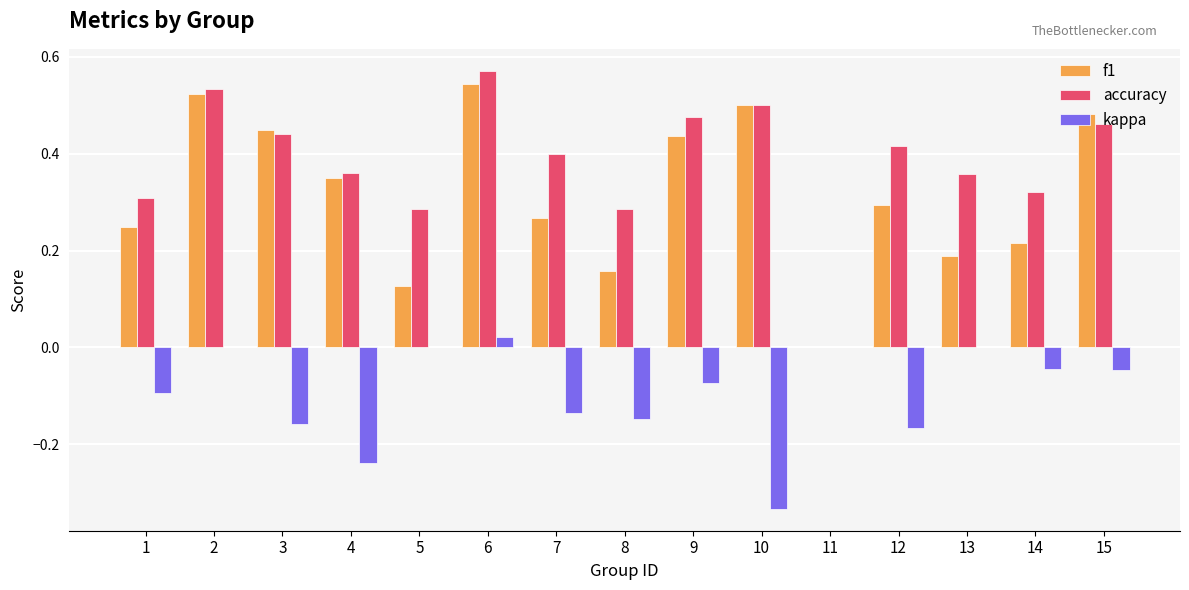

At which category is the sum across all series the highest?

6